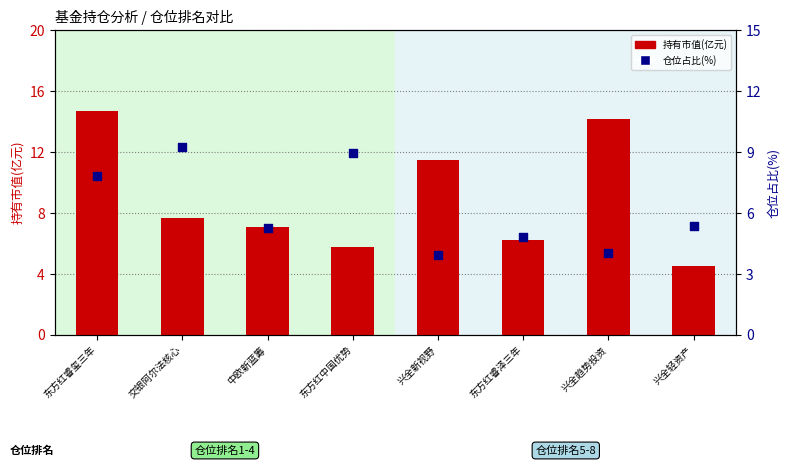

At how many categories does at least one series exceed 8?

5